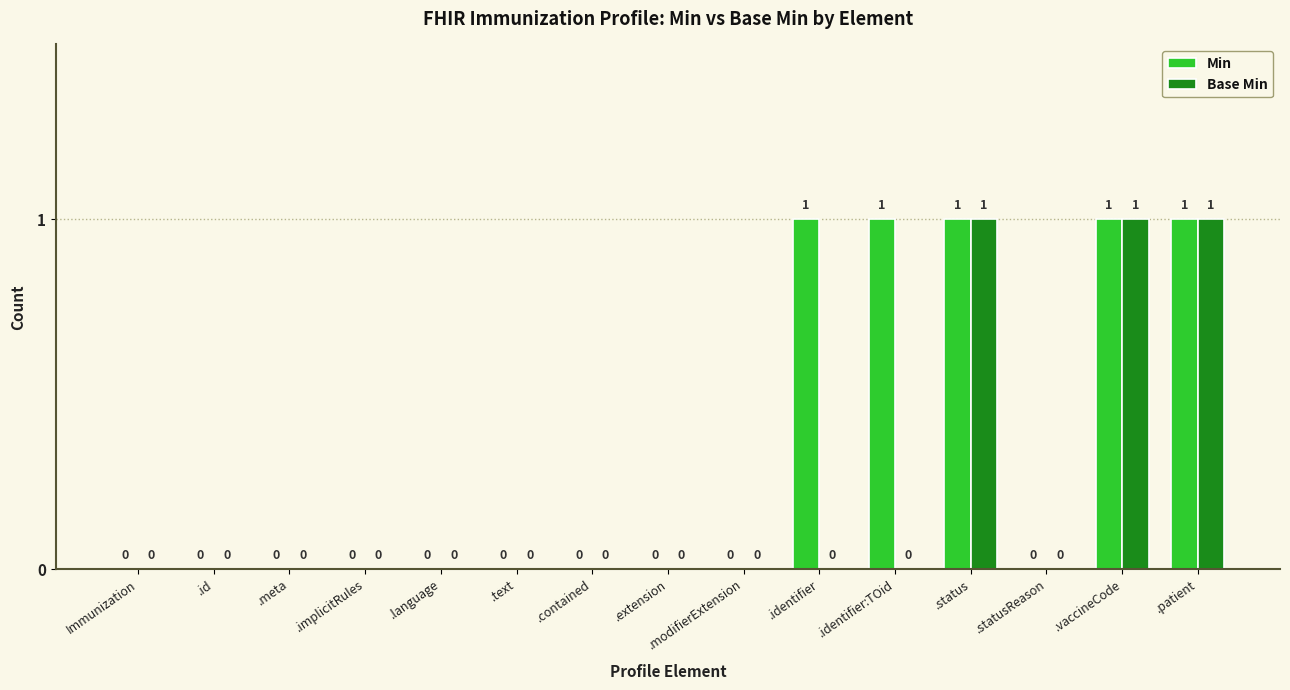

What is the sum of all Min values?

5